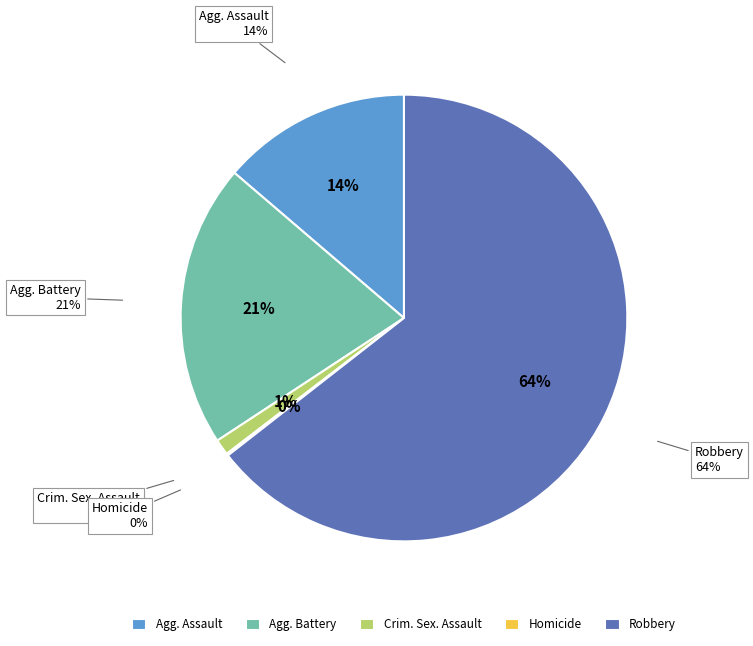

To the nearest percent, what is the difference between the Robbery and Aggravated Assault slice percentages?

51%